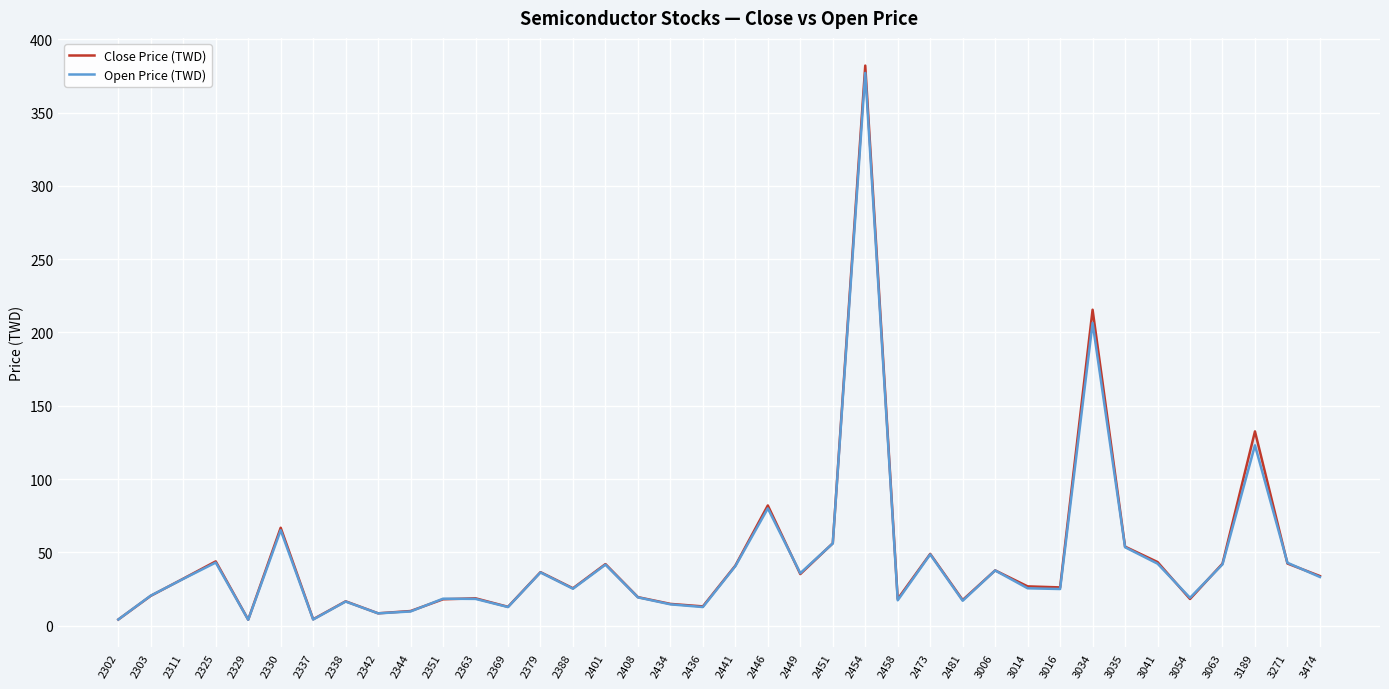

Which series has the largest total across all categories?

Close Price (TWD)